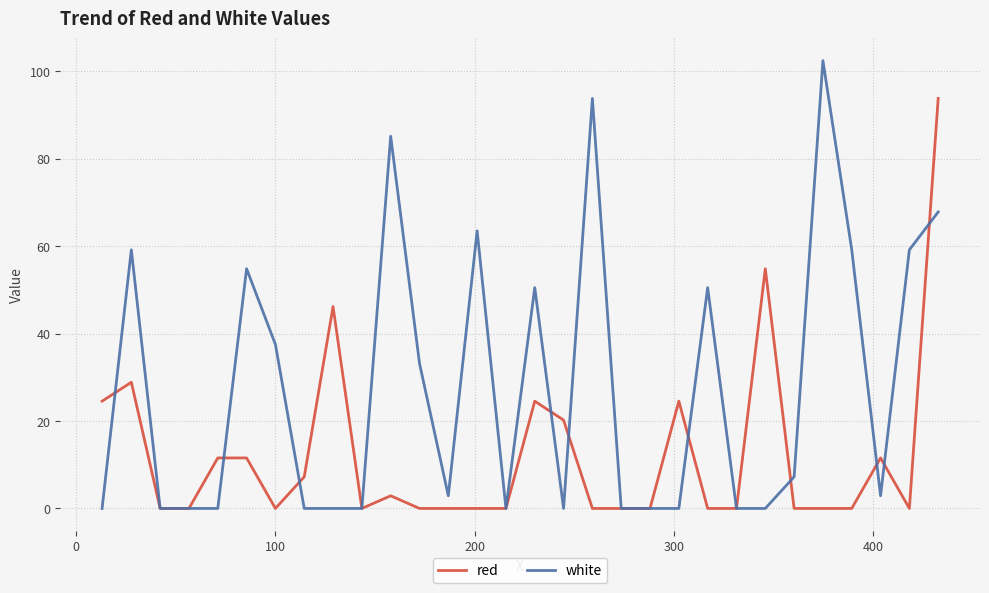

Does the chart have visible grid lines?

Yes